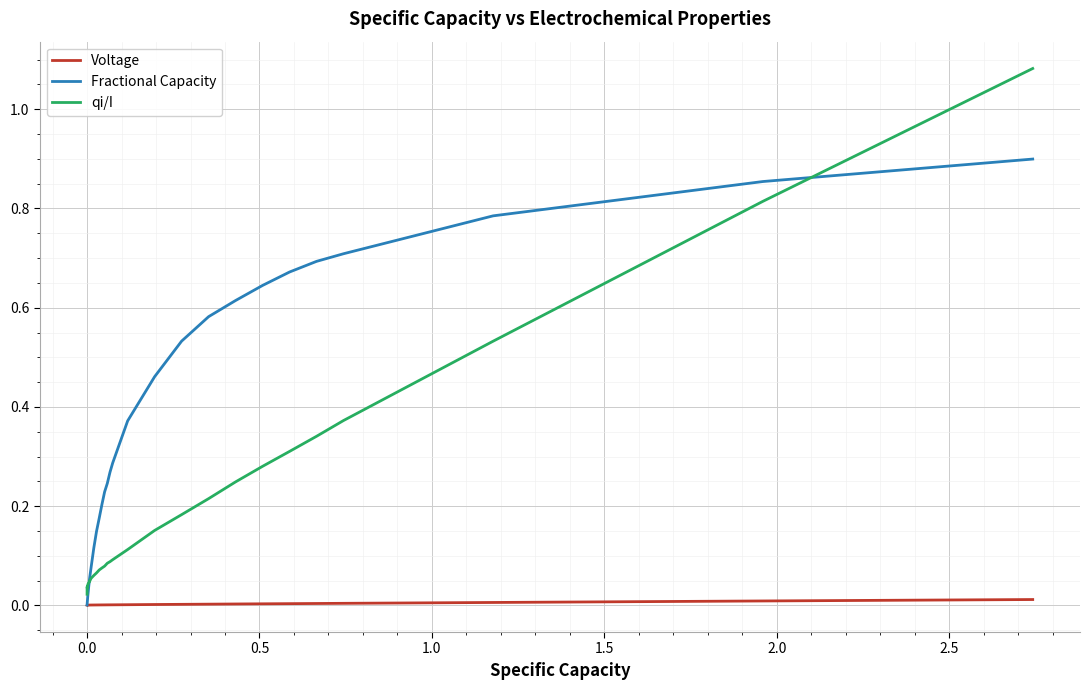

Which series has the largest total across all categories?

Fractional Capacity